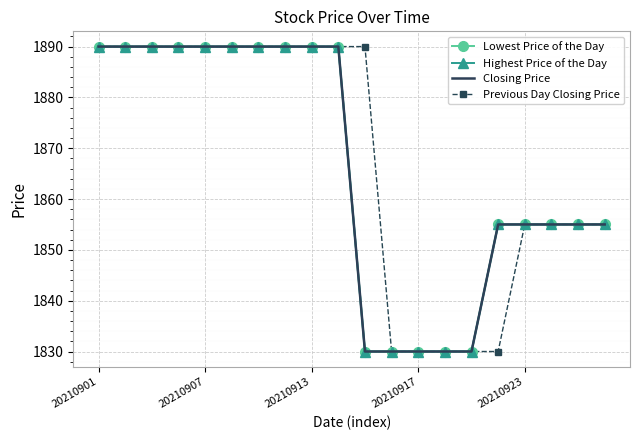

True or false: Previous Day Closing Price and Lowest Price of the Day cross at least once.

False